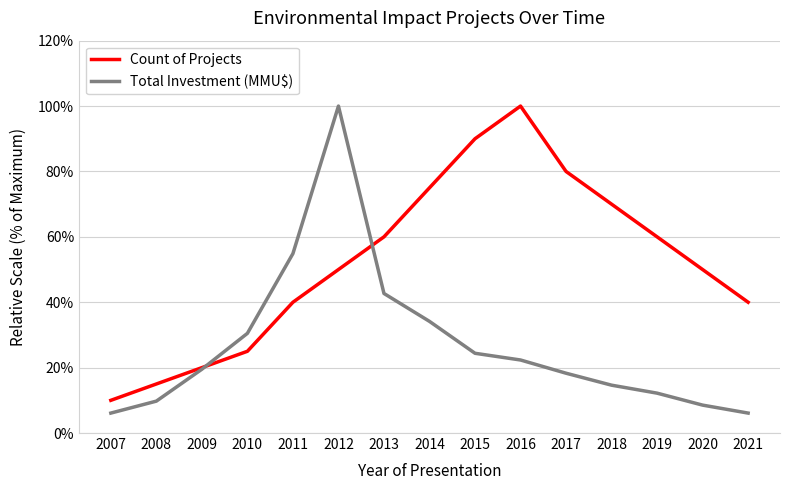

At which category is the sum across all series the highest?

2012